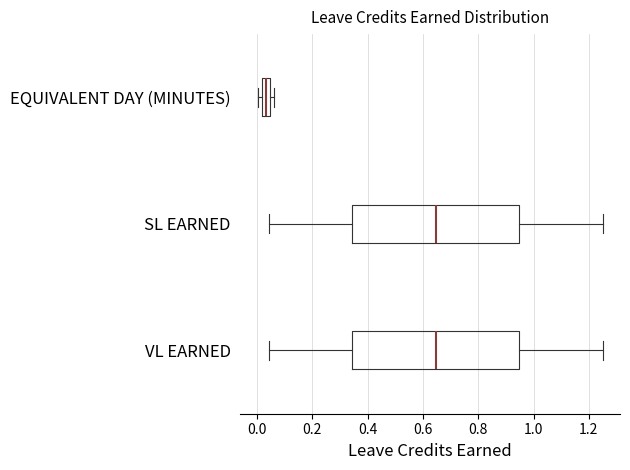

Reading bottom to top, transcribe this box plot: for each box, give where its median line is, the range the box spans, and where its two whiskers end, as read against the x-axis. The values are not printed on the chart, so give them approximately, as read against the axis.

VL EARNED: median 0.64, box 0.34 to 0.94, whiskers 0.04 to 1.26
SL EARNED: median 0.64, box 0.34 to 0.94, whiskers 0.04 to 1.26
EQUIVALENT DAY (MINUTES): median 0.04 (inside the box), box 0.02 to 0.04, whiskers 0.00 to 0.06